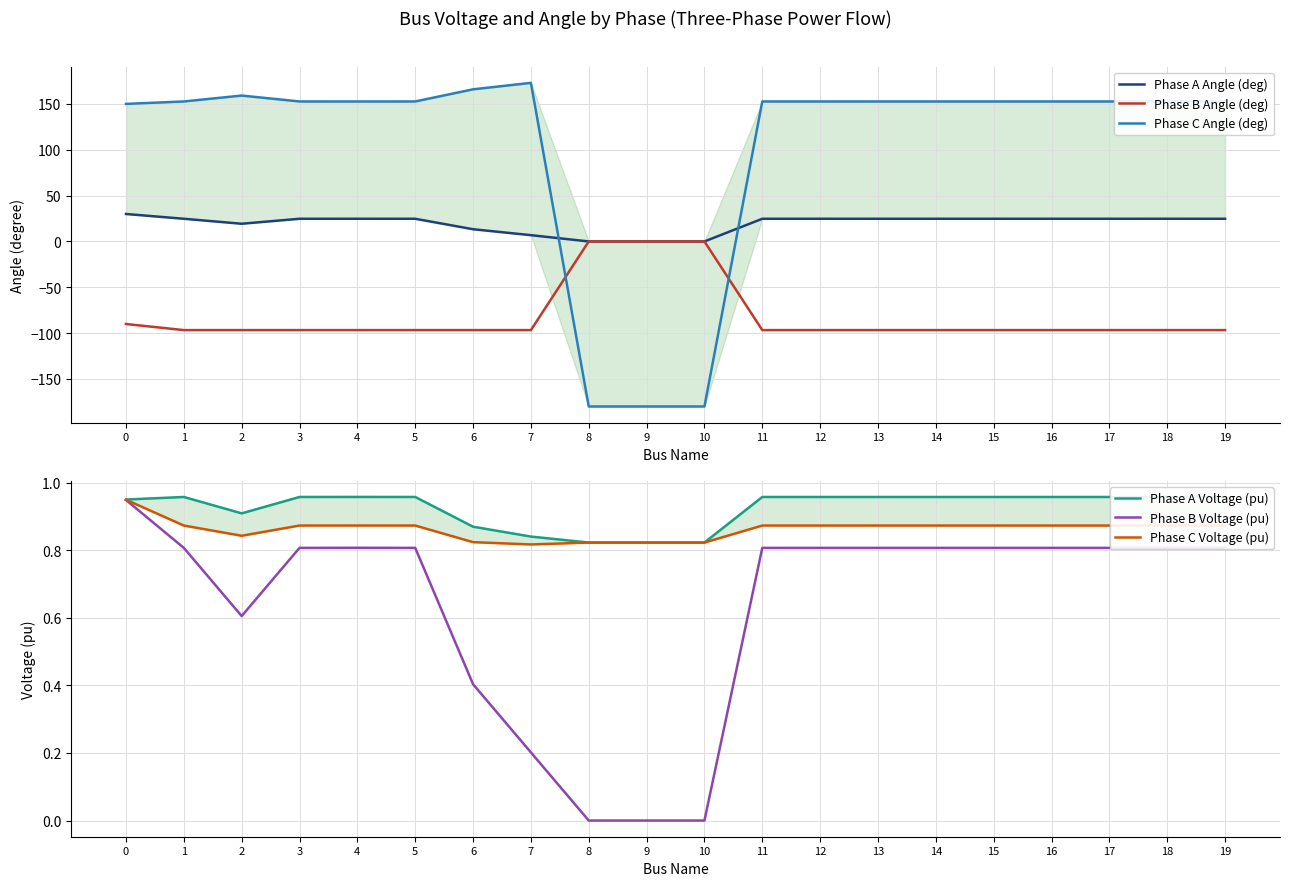

Reading right to left, transcribe all the data shown in this chart.

Phase A Angle (deg): 24.7	24.7	24.7	24.7	24.7	24.7	24.7	24.7	24.7	0.0	0.0	0.0	6.8	13.3	24.7	24.7	24.7	19.3	24.7	30.0
Phase B Angle (deg): -96.7	-96.7	-96.7	-96.7	-96.7	-96.7	-96.7	-96.7	-96.7	0.0	0.0	0.0	-96.7	-96.7	-96.7	-96.7	-96.7	-96.7	-96.7	-90.0
Phase C Angle (deg): 152.7	152.7	152.7	152.7	152.7	152.7	152.7	152.7	152.7	-180.0	-180.0	-180.0	173.0	165.9	152.7	152.7	152.7	159.1	152.7	150.0
Phase A Voltage (pu): 1.0	1.0	1.0	1.0	1.0	1.0	1.0	1.0	1.0	0.8	0.8	0.8	0.8	0.9	1.0	1.0	1.0	0.9	1.0	1.0
Phase B Voltage (pu): 0.8	0.8	0.8	0.8	0.8	0.8	0.8	0.8	0.8	0.0	0.0	0.0	0.2	0.4	0.8	0.8	0.8	0.6	0.8	0.9
Phase C Voltage (pu): 0.9	0.9	0.9	0.9	0.9	0.9	0.9	0.9	0.9	0.8	0.8	0.8	0.8	0.8	0.9	0.9	0.9	0.8	0.9	0.9